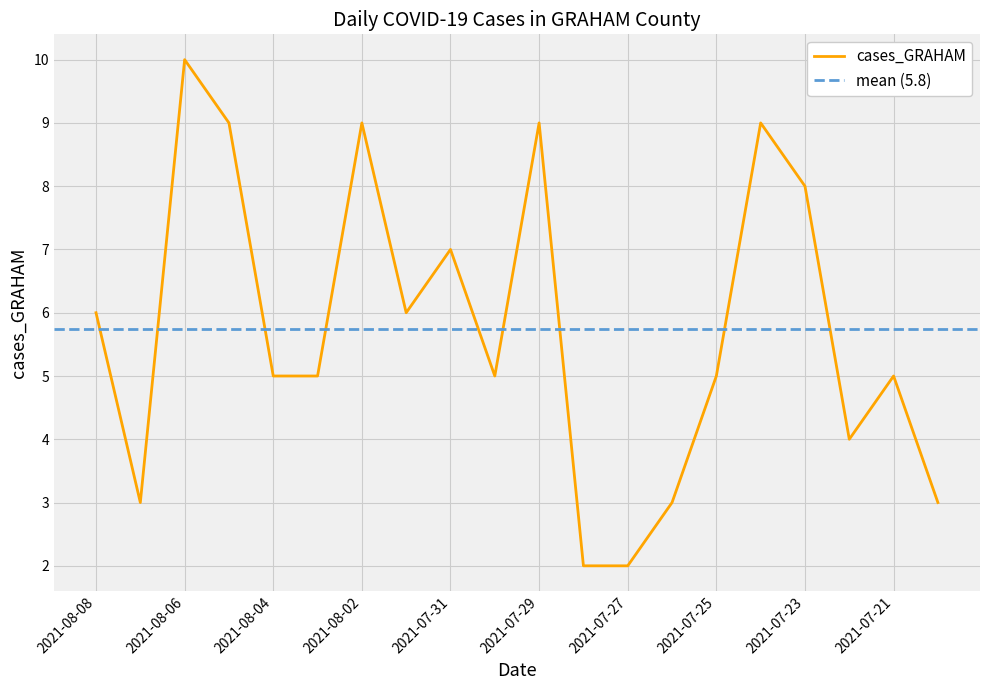

List the labels in order of value, largest first.

2021-08-06, 2021-08-05, 2021-08-02, 2021-07-29, 2021-07-24, 2021-07-23, 2021-07-31, 2021-08-08, 2021-08-01, 2021-08-04, 2021-08-03, 2021-07-30, 2021-07-25, 2021-07-21, 2021-07-22, 2021-08-07, 2021-07-26, 2021-07-20, 2021-07-28, 2021-07-27